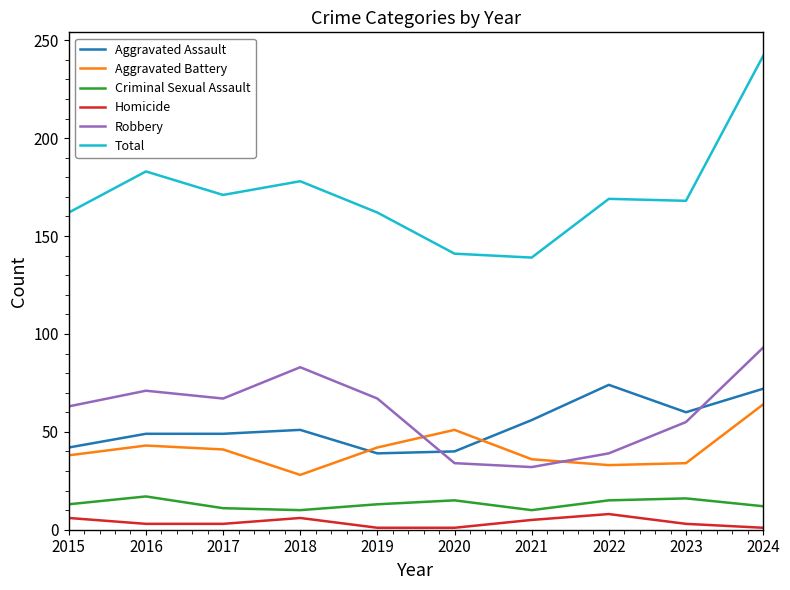

What is the total value across all series at 2021?

278